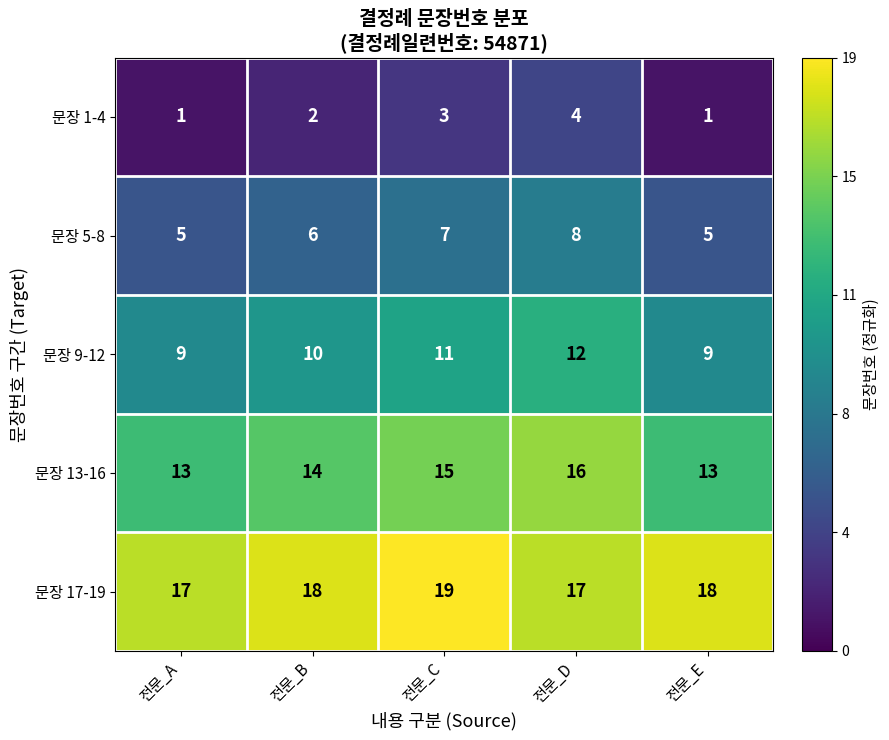

Which series has the largest total across all categories?

문장 17-19